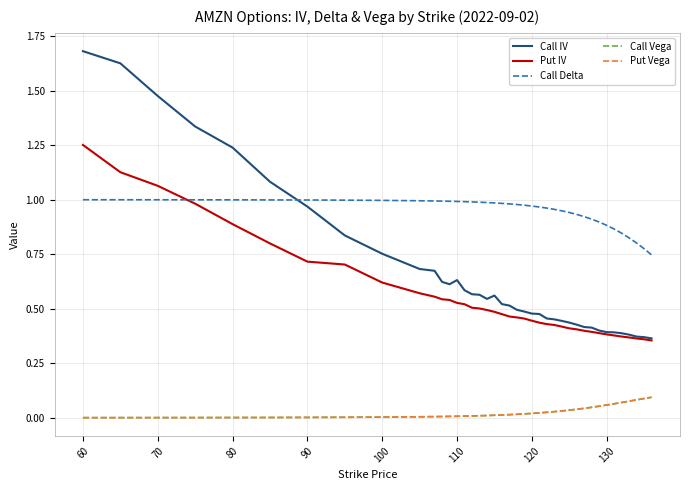

Which series has the widest spread of values?

Call IV